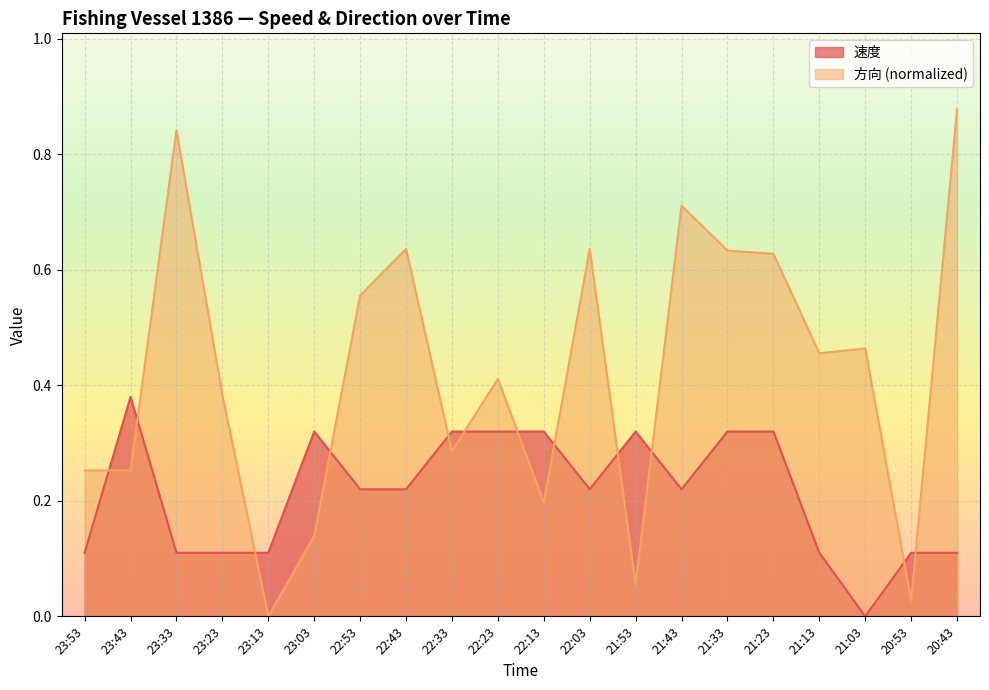

Where is 速度 nearest to the value 0?

21:03